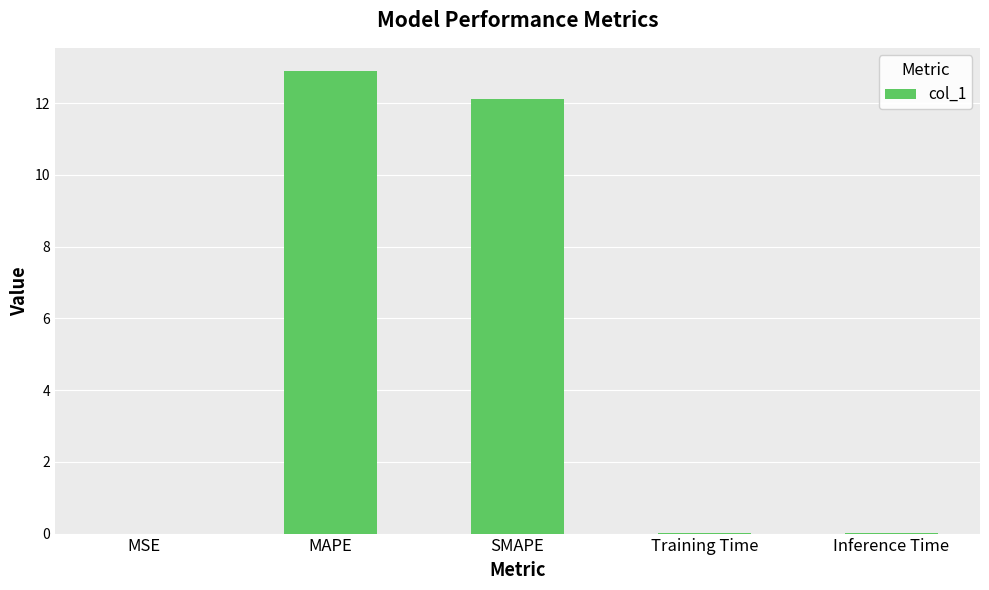

Count the number of categories in the chart.

5